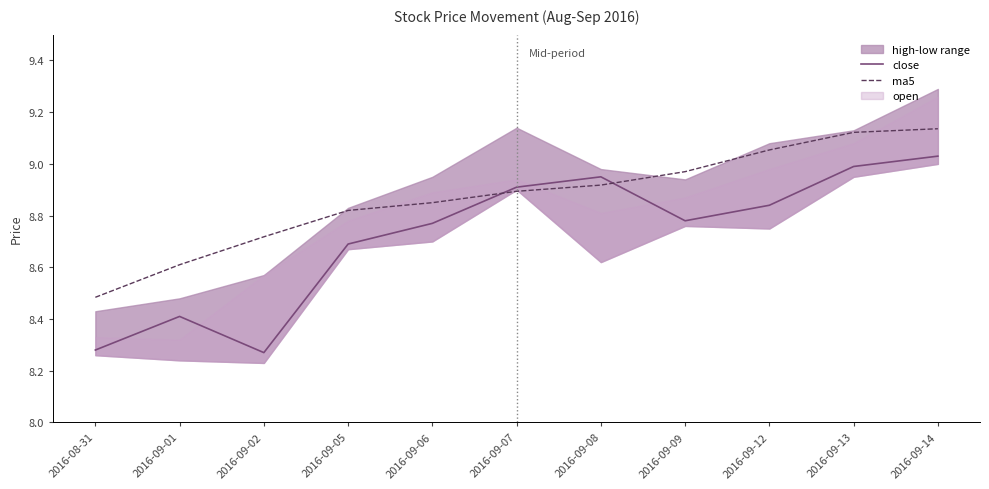

At which label does ma5 reach its minimum?

2016-08-31